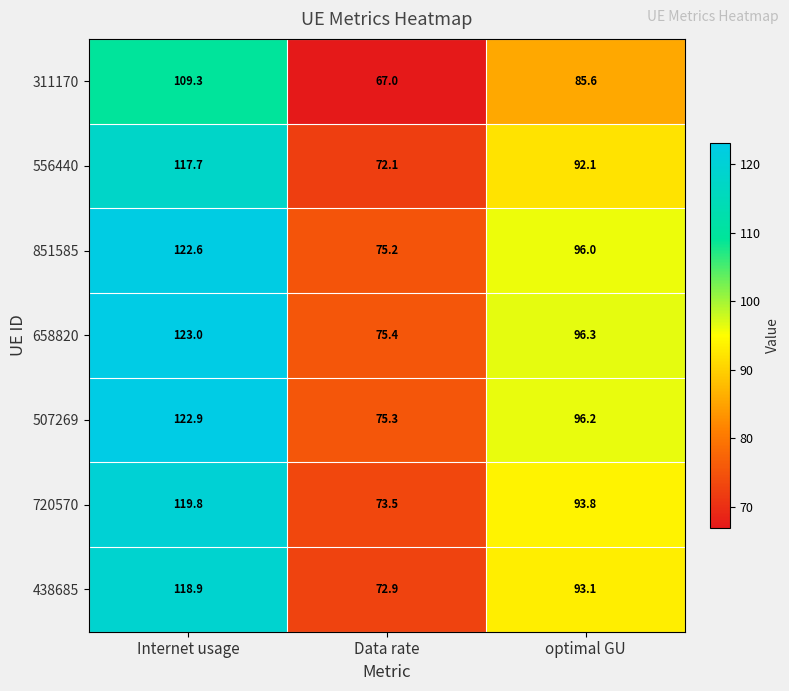

What is the difference between the maximum and minimum values in the 720570 series?

46.3